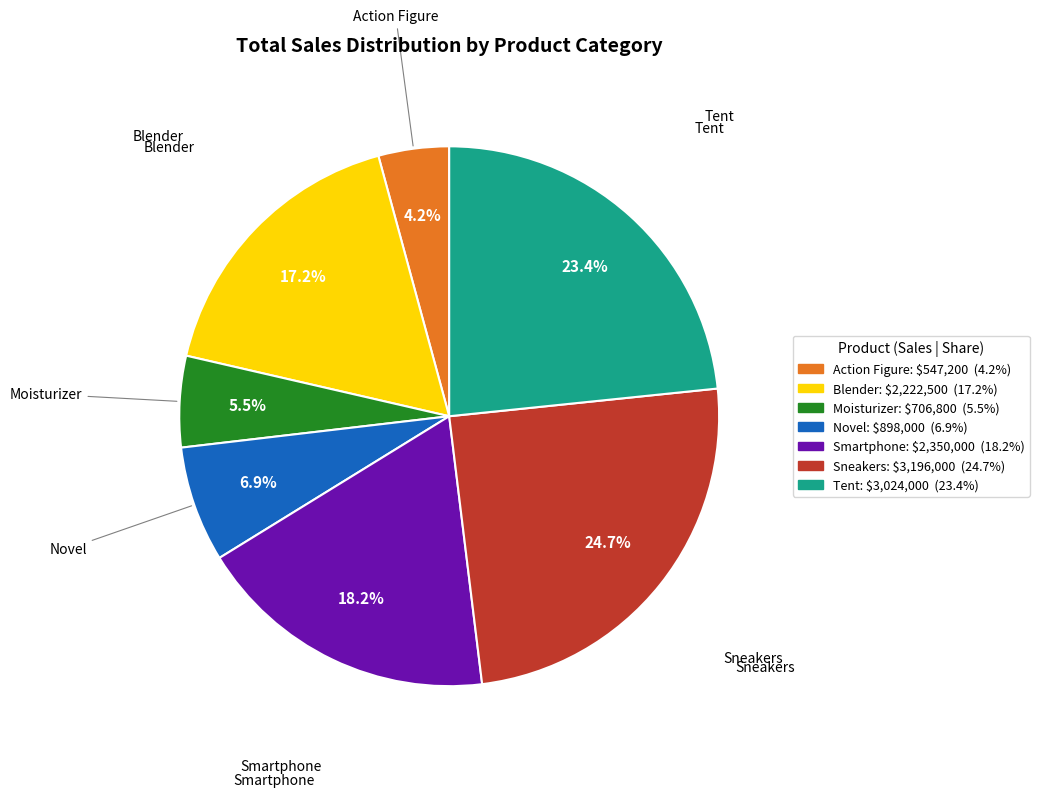

How many segments does this pie chart have?

7